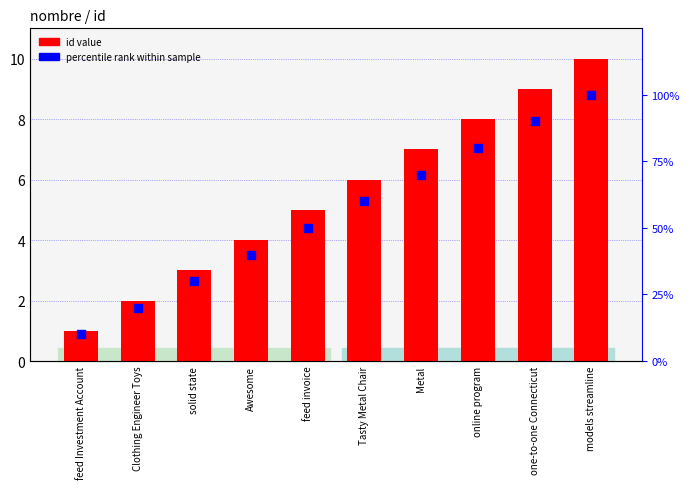

Which series contains the highest Y value?

percentile rank within sample